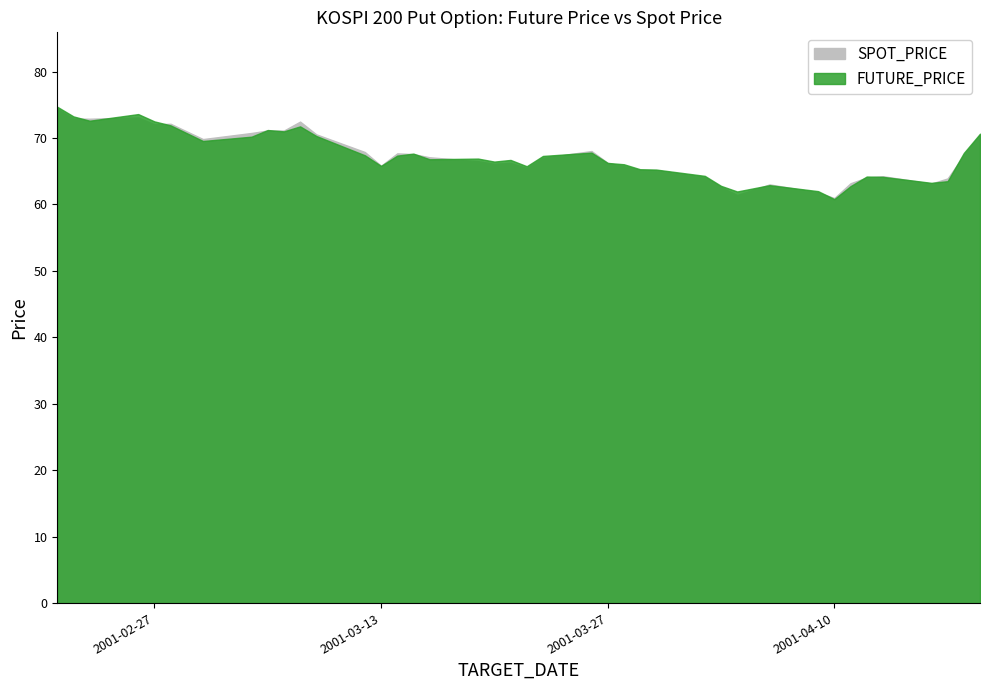

True or false: FUTURE_PRICE has a value of 84.1 at 2001-04-11.

False